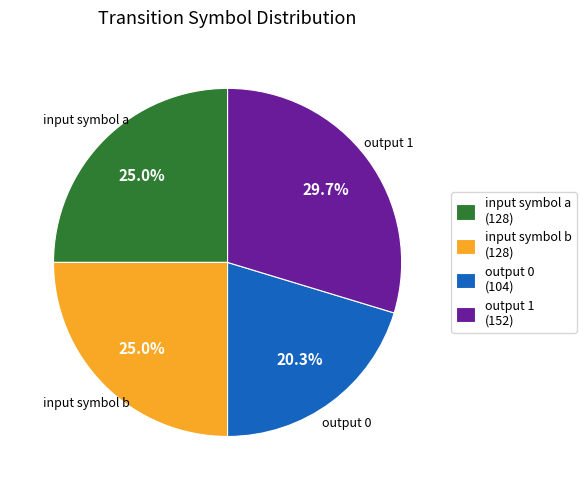

What is the total percentage of output 0 (104) and input symbol a (128)?

45.3%